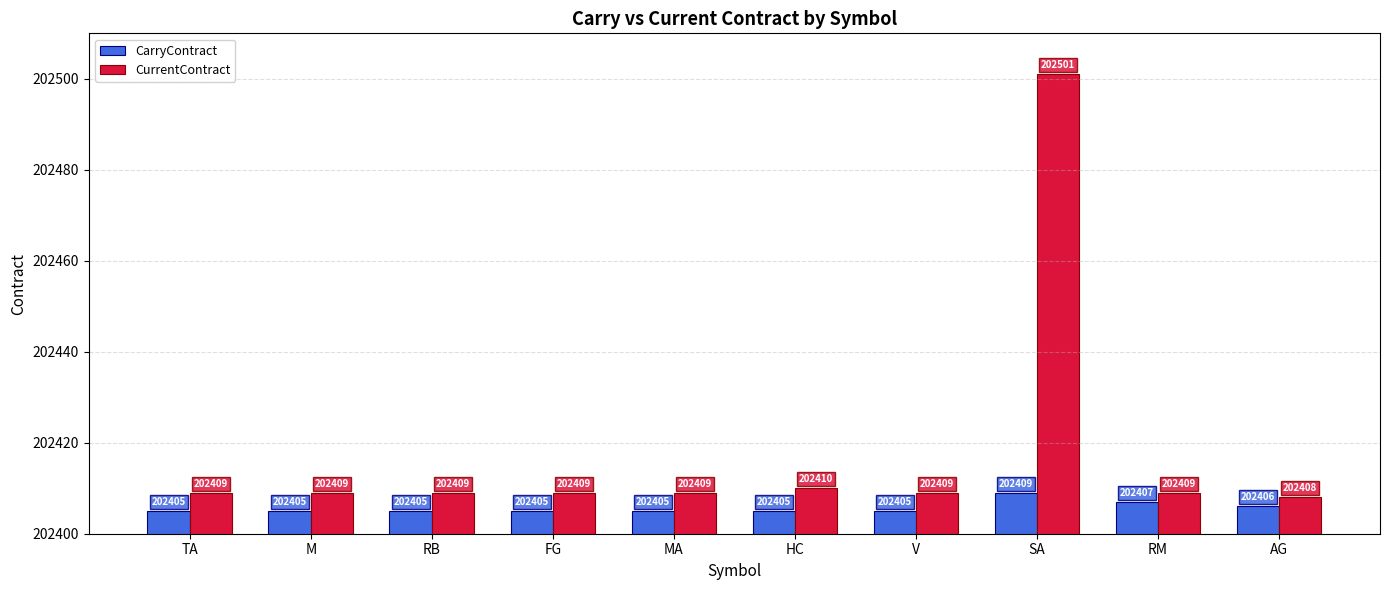

Where is CurrentContract nearest to the value 202454?

HC